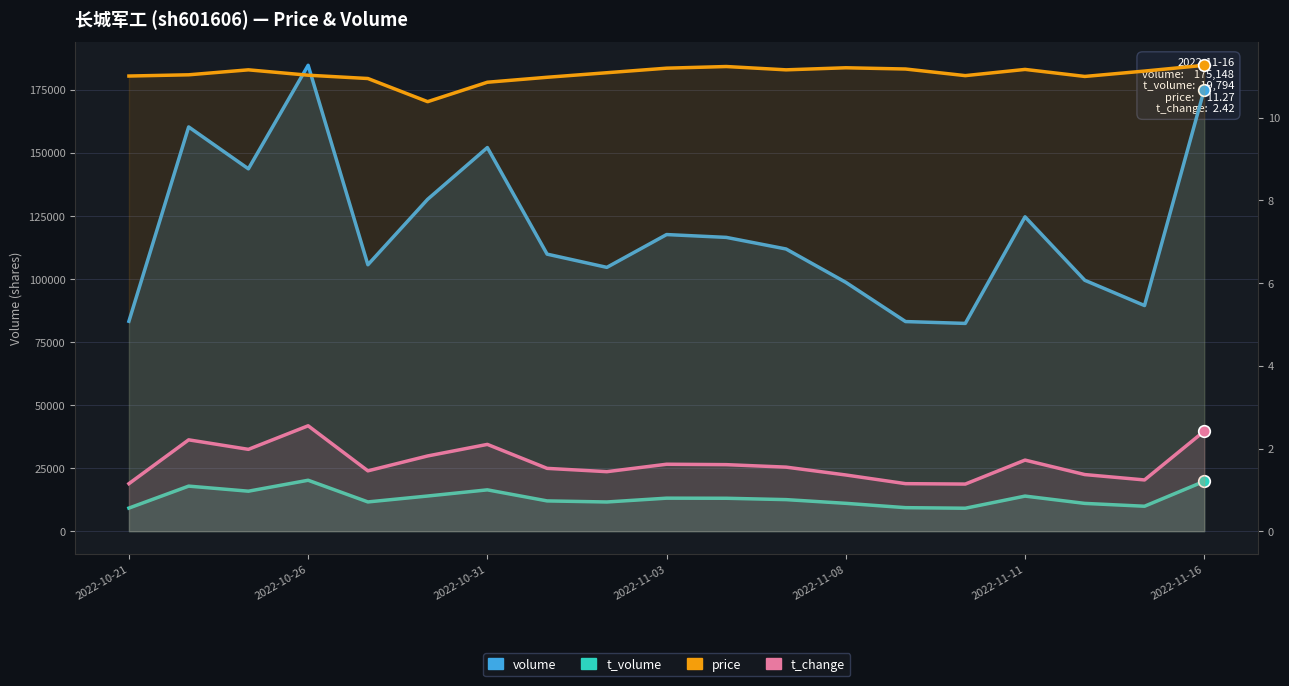

Which series reaches the maximum Y coordinate?

volume